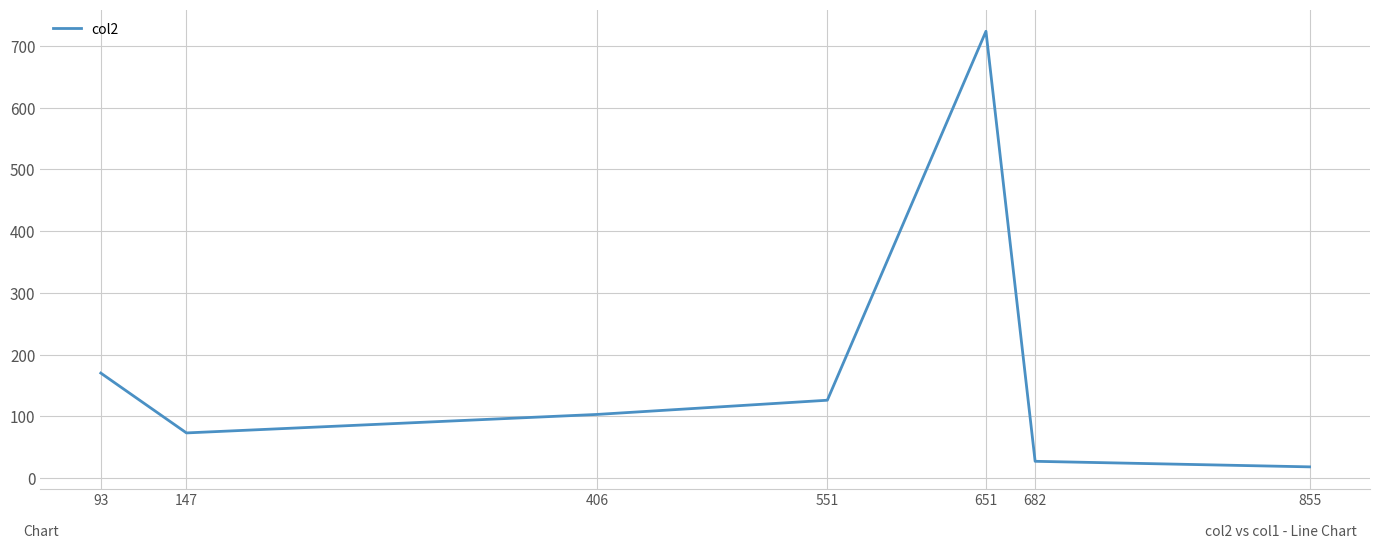

How many interior local peaks (higher than both neighbors) does the data have?

1